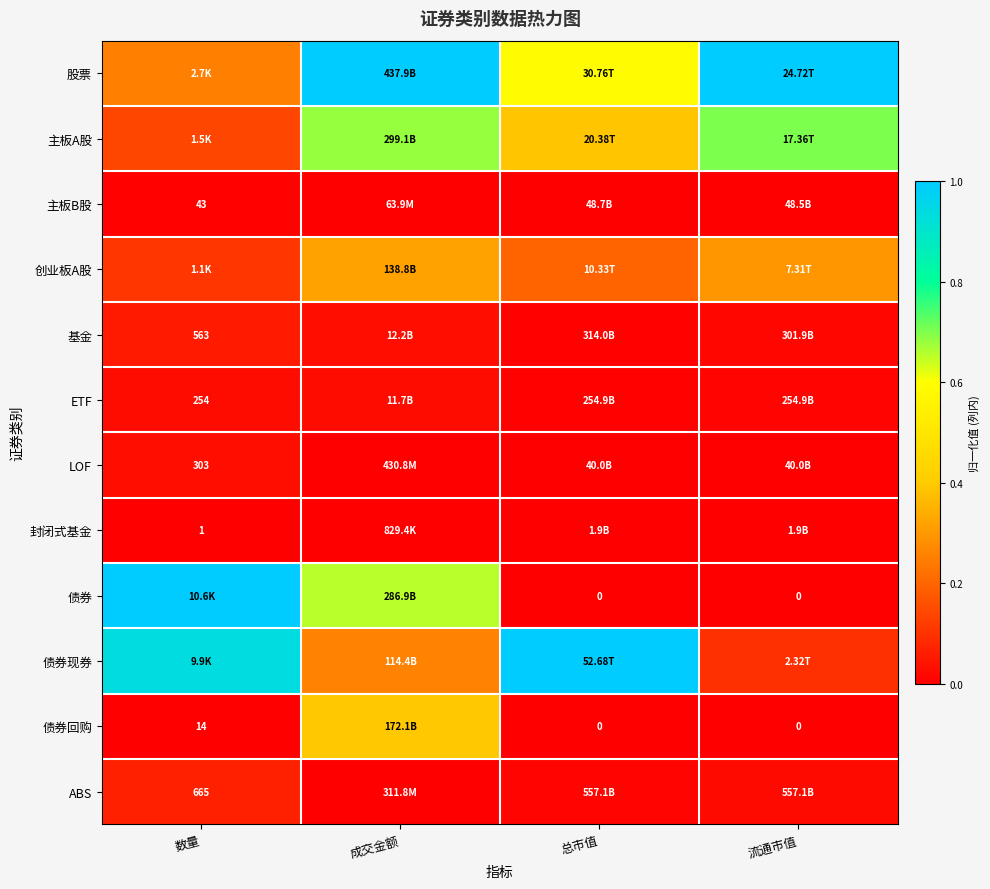

True or false: LOF has a value of 0.0 at 流通市值.

True